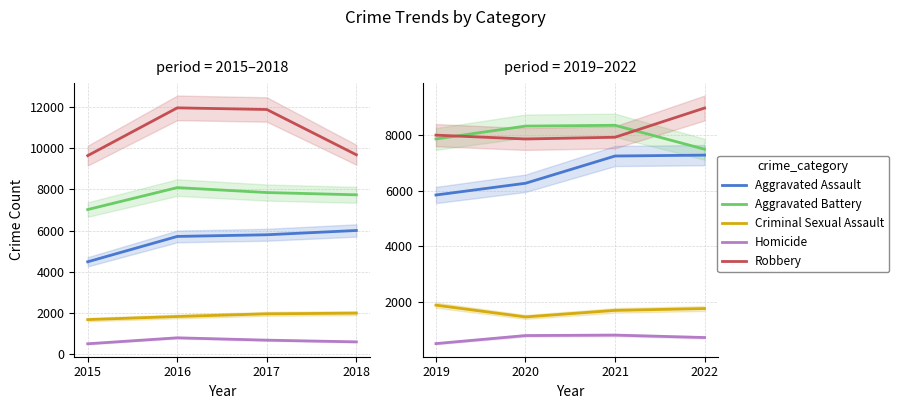

How many data points does each series have?

4